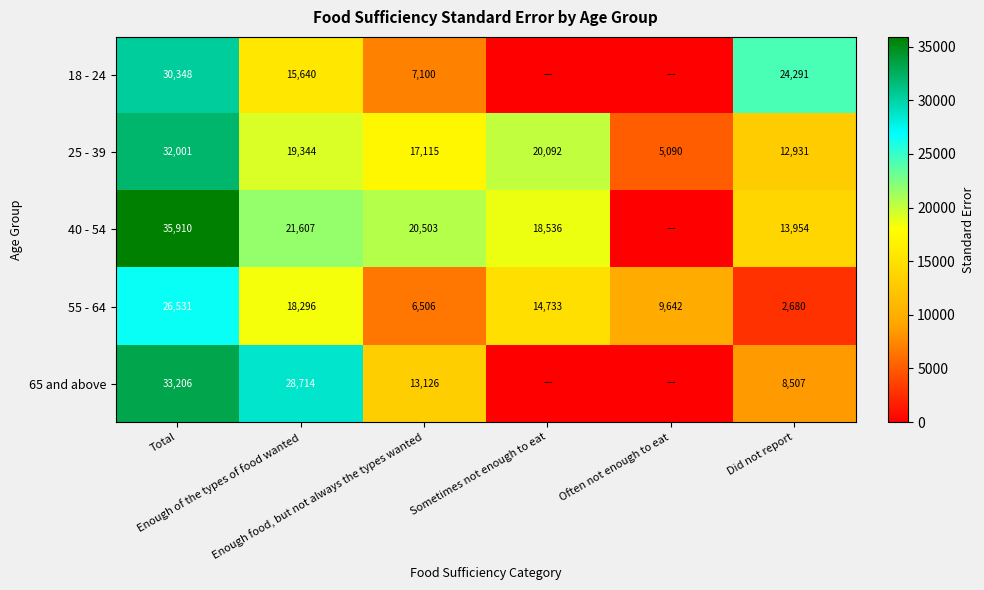

At which category is the sum across all series the highest?

Total